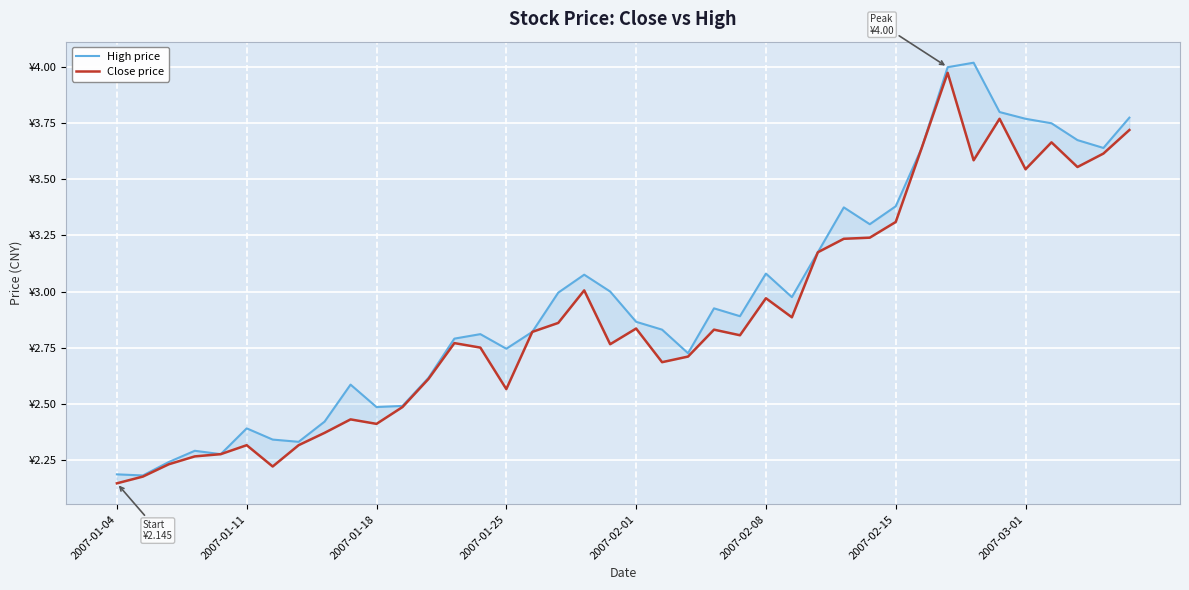

At 2007-01-04, list the series in order from largest to smallest.

High price, Close price